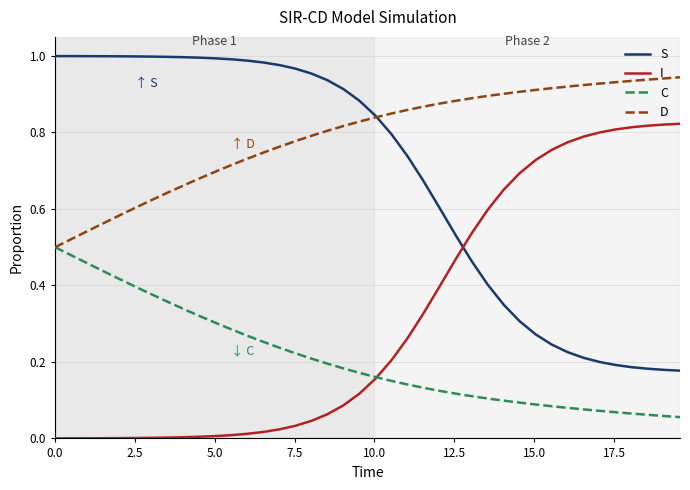

Which series has the largest total across all categories?

D